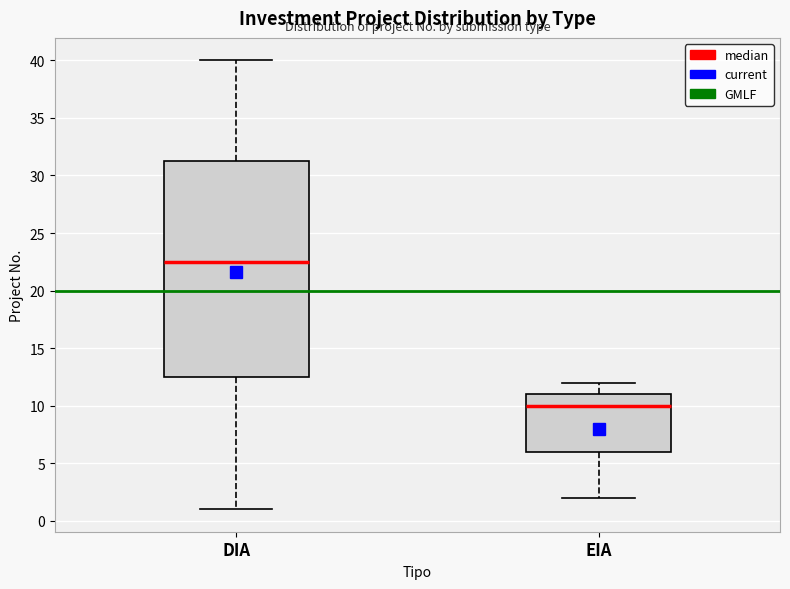

Reading left to right, transcribe this box plot: for each box, give where its median line is, the range the box spans, and where its two whiskers end, as read against the y-axis. The values are not printed on the chart, so give them approximately, as read against the axis.

DIA: median 22.5, box 12.5 to 31.5, whiskers 1.0 to 40.0
EIA: median 10.0, box 6.0 to 11.0, whiskers 2.0 to 12.0